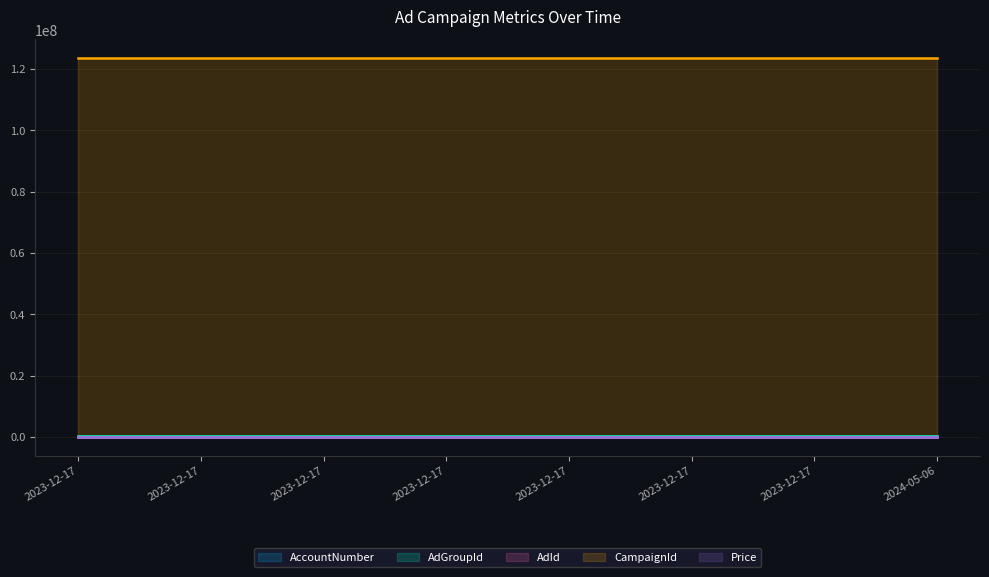

True or false: AdId and AdGroupId intersect in this chart.

False